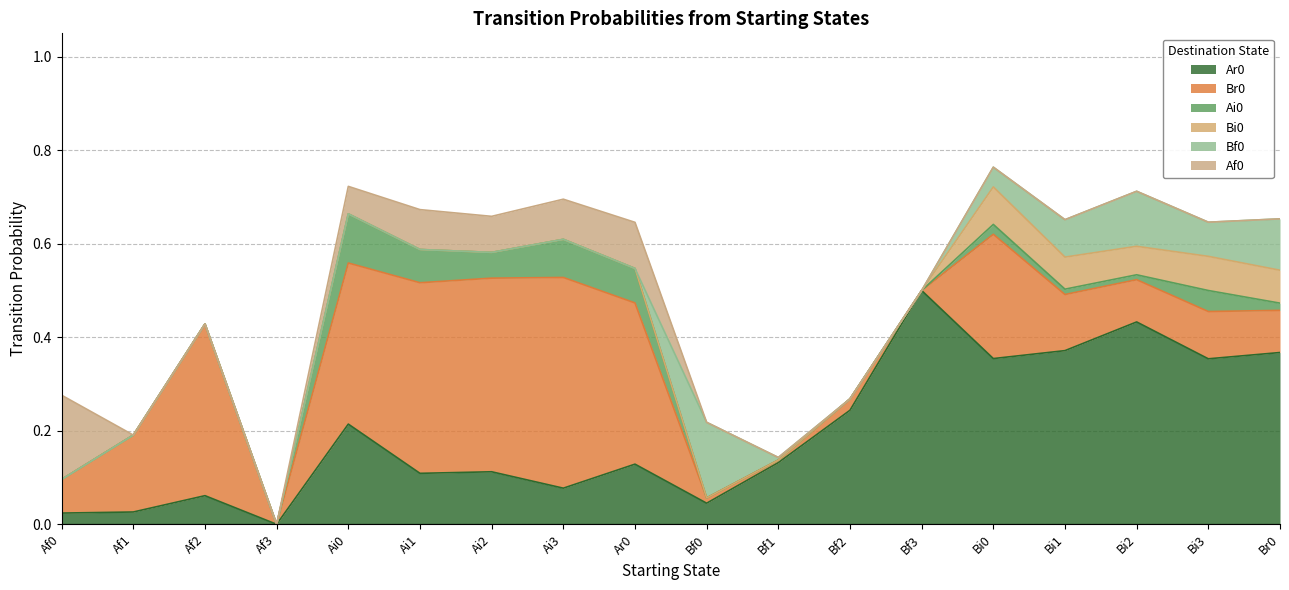

At how many categories does at least one series exceed 0?

17